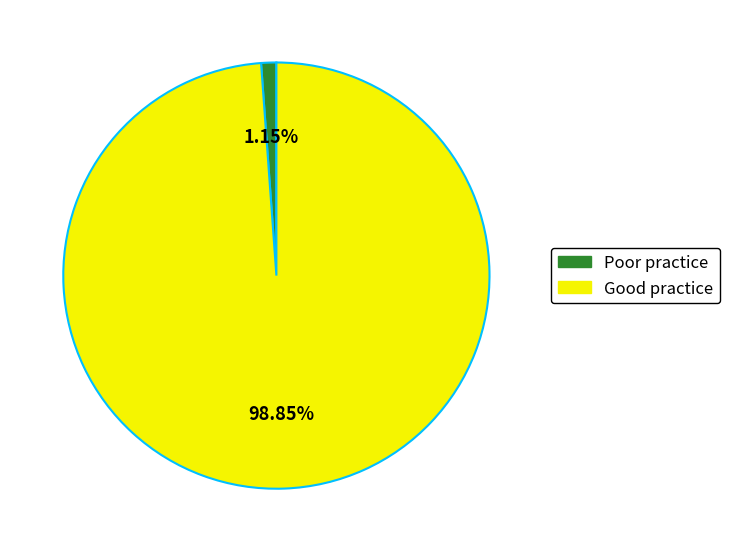

How many segments does this pie chart have?

2